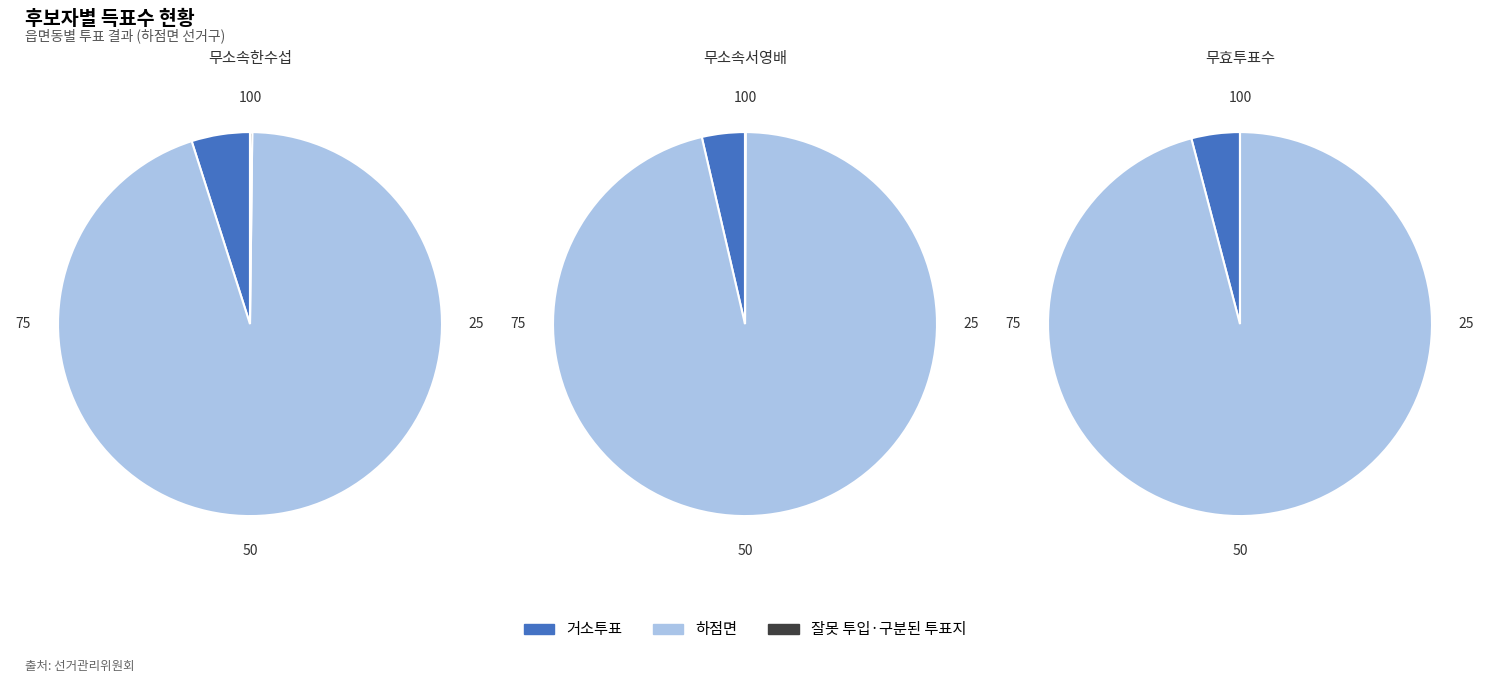

Which category has the smallest portion of the pie?

잘못 투입·구분된 투표지